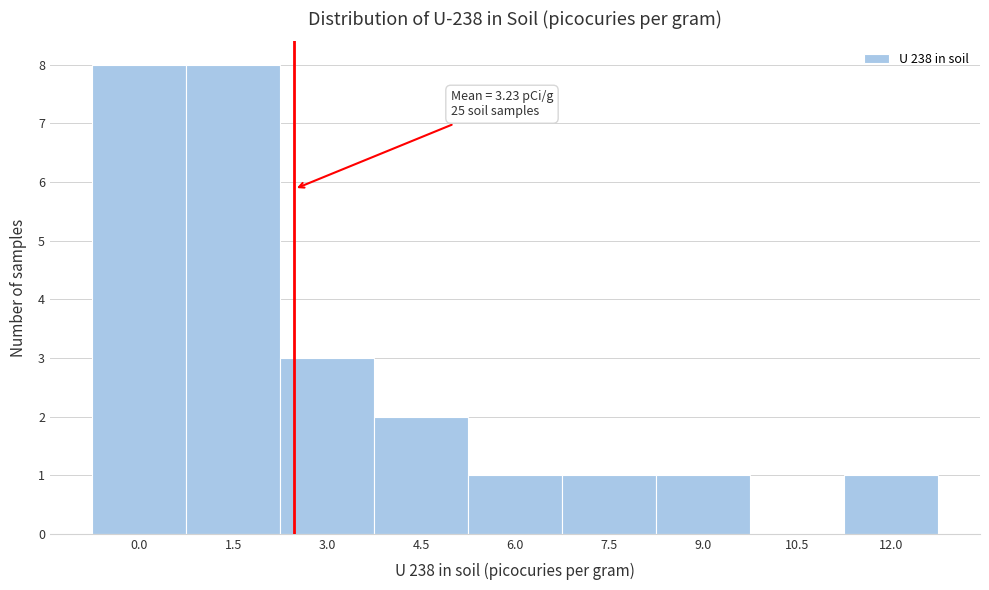

Reading right to left, what are all the values shown in this chart?

12.0=1	10.5=0	9.0=1	7.5=1	6.0=1	4.5=2	3.0=3	1.5=8	0.0=8